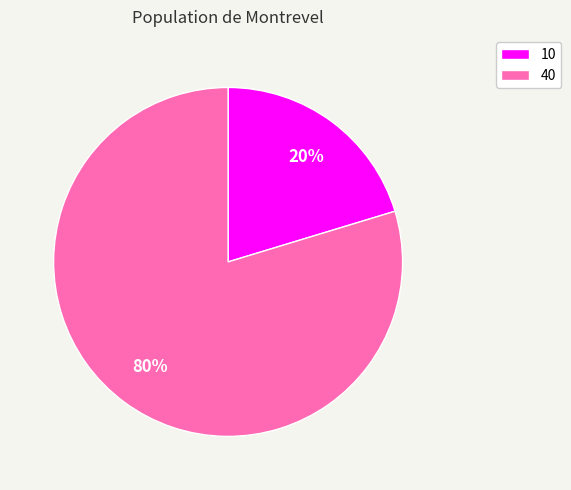

Is the sum of 10 and 40 greater than half?

Yes